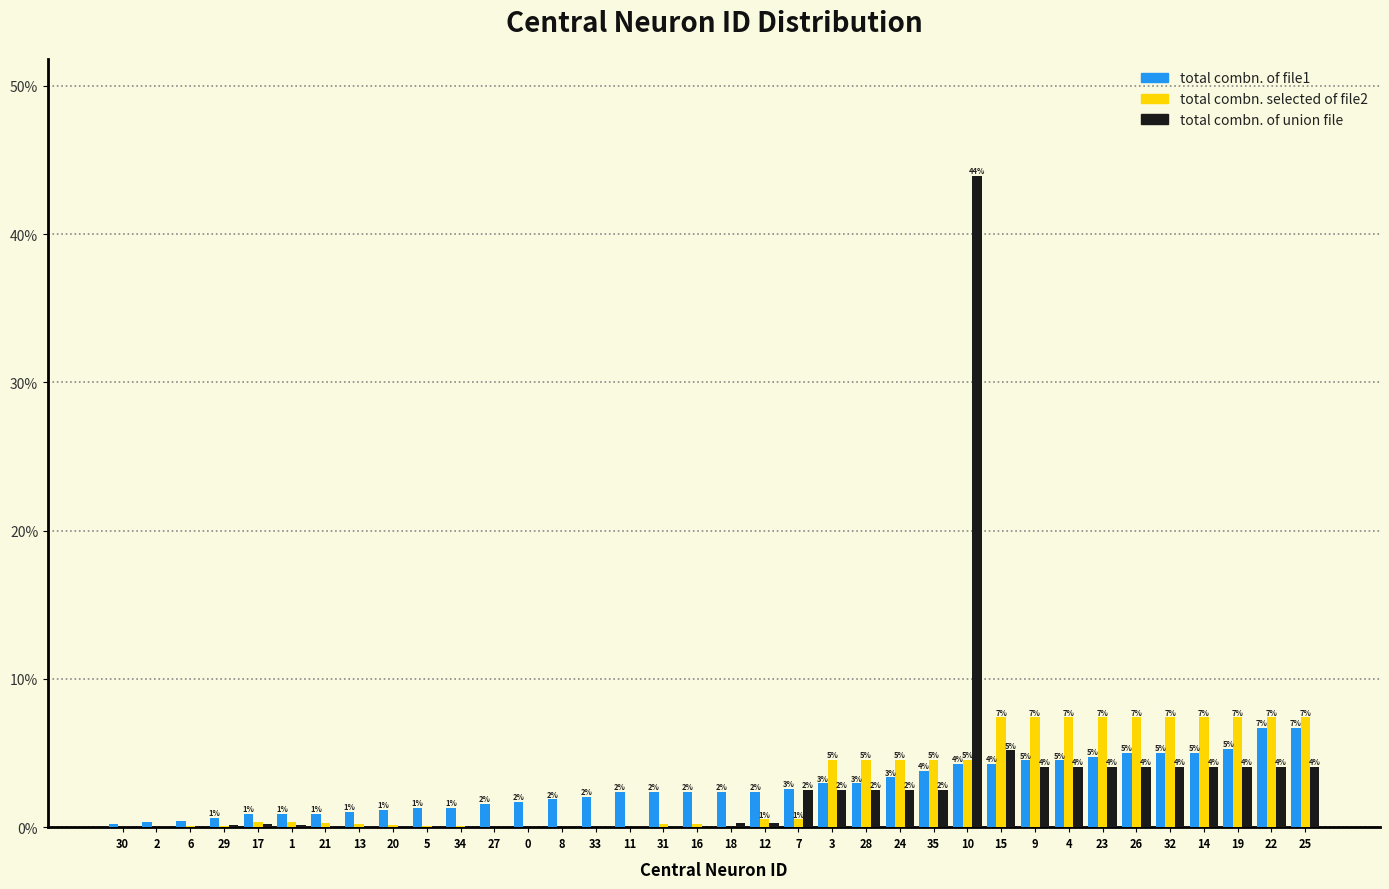

Read the total combn. of file1 value at 14.

5.0